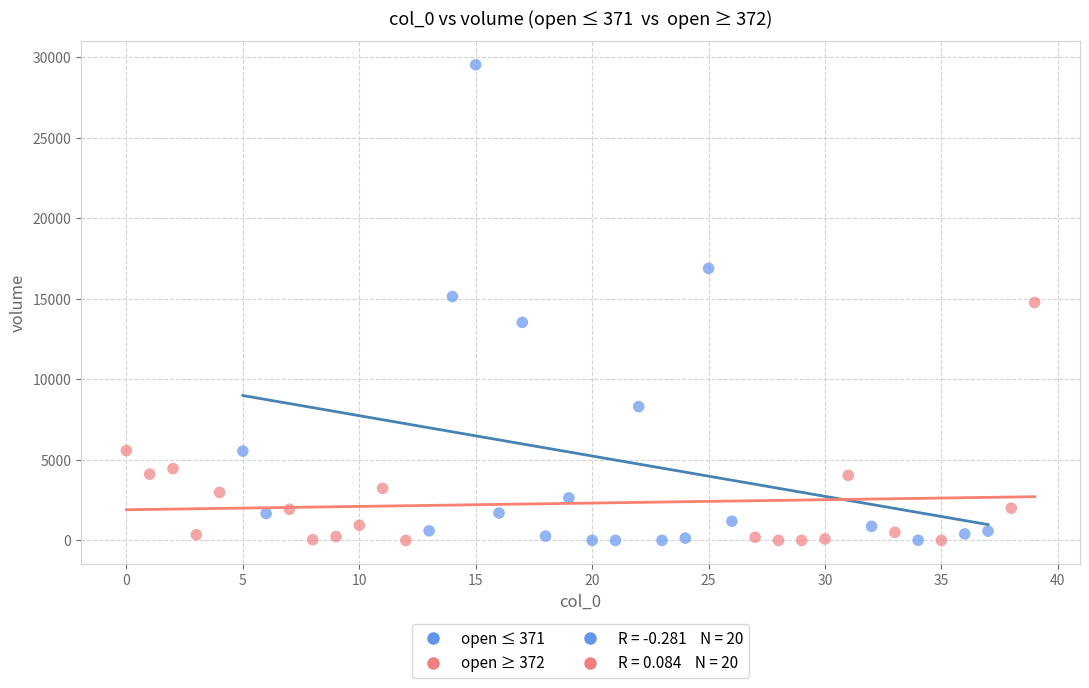

Which series has the widest spread of Y values?

open ≤ 371